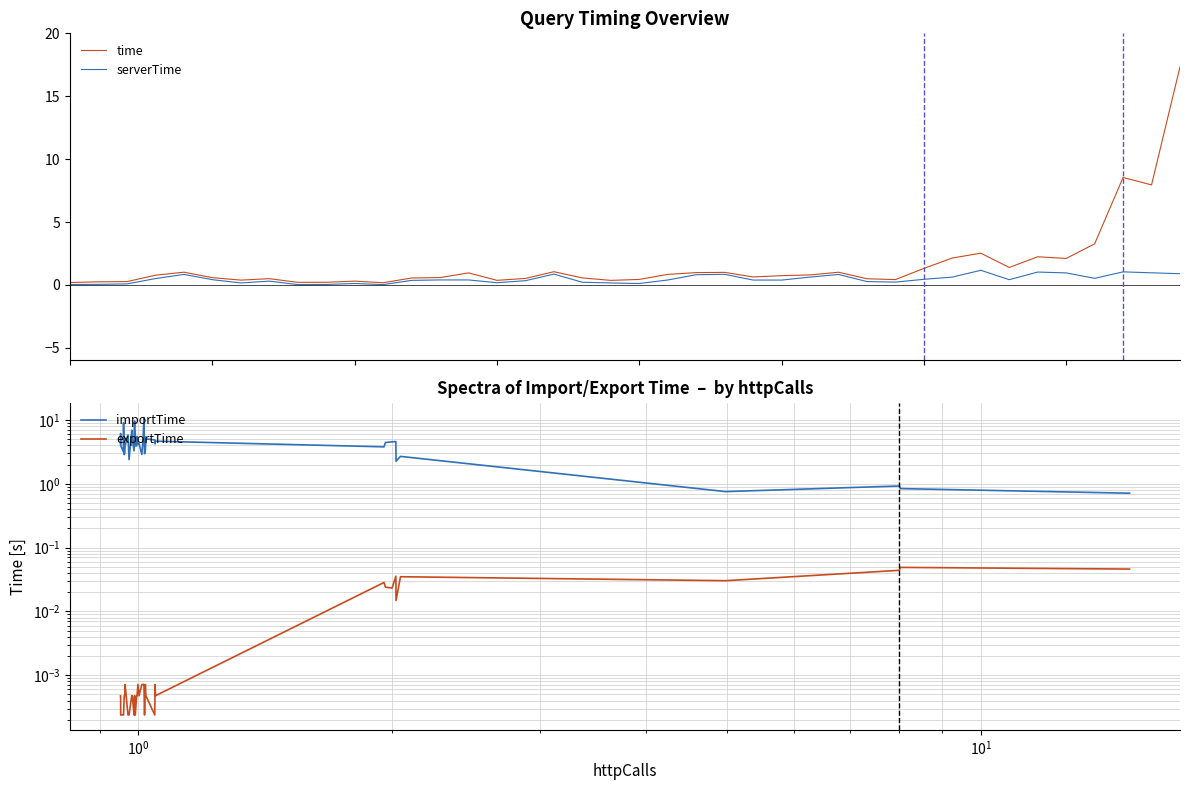

Reading left to right, list all the values displayed in this chart.

time: $\mathdefault{10^{-2}}$=0.2	$\mathdefault{10^{-1}}$=0.3	$\mathdefault{10^{0}}$=0.3	$\mathdefault{10^{1}}$=0.8	$\mathdefault{10^{2}}$=1.0	$\mathdefault{10^{3}}$=0.6	6=0.4	7=0.5	8=0.2	9=0.2	10=0.3	11=0.2	12=0.6	13=0.6	14=1.0	15=0.4	16=0.5	17=1.1	18=0.6	19=0.4	20=0.4	21=0.8	22=1.0	23=1.0	24=0.6	25=0.7	26=0.8	27=1.0	28=0.5	29=0.4	30=1.3	31=2.1	32=2.5	33=1.4	34=2.2	35=2.1	36=3.3	37=8.5	38=8.0	39=17.3
serverTime: $\mathdefault{10^{-2}}$=0.0	$\mathdefault{10^{-1}}$=0.1	$\mathdefault{10^{0}}$=0.1	$\mathdefault{10^{1}}$=0.5	$\mathdefault{10^{2}}$=0.8	$\mathdefault{10^{3}}$=0.4	6=0.2	7=0.3	8=0.0	9=0.0	10=0.1	11=0.0	12=0.4	13=0.4	14=0.4	15=0.2	16=0.3	17=0.9	18=0.2	19=0.2	20=0.1	21=0.4	22=0.8	23=0.8	24=0.4	25=0.4	26=0.6	27=0.8	28=0.3	29=0.2	30=0.5	31=0.6	32=1.2	33=0.4	34=1.0	35=1.0	36=0.5	37=1.0	38=1.0	39=0.9
importTime: $\mathdefault{10^{-2}}$=4.3	$\mathdefault{10^{-1}}$=6.1	$\mathdefault{10^{0}}$=4.0	$\mathdefault{10^{1}}$=3.2	$\mathdefault{10^{2}}$=9.0	$\mathdefault{10^{3}}$=2.9	6=3.0	7=3.9	8=5.8	9=2.4	10=6.9	11=4.7	12=3.3	13=9.6	14=3.9	15=6.6	16=4.2	17=3.9	18=5.5	19=4.2	20=4.3	21=2.9	22=5.0	23=10.9	24=3.0	25=3.3	26=5.0	27=4.9	28=4.2	29=4.6	30=3.8	31=4.4	32=4.5	33=4.6	34=2.3	35=2.7	36=0.8	37=0.9	38=0.8	39=0.7
exportTime: $\mathdefault{10^{-2}}$=0.0	$\mathdefault{10^{-1}}$=0.0	$\mathdefault{10^{0}}$=0.0	$\mathdefault{10^{1}}$=0.0	$\mathdefault{10^{2}}$=0.0	$\mathdefault{10^{3}}$=0.0	6=0.0	7=0.0	8=0.0	9=0.0	10=0.0	11=0.0	12=0.0	13=0.0	14=0.0	15=0.0	16=0.0	17=0.0	18=0.0	19=0.0	20=0.0	21=0.0	22=0.0	23=0.0	24=0.0	25=0.0	26=0.0	27=0.0	28=0.0	29=0.0	30=0.0	31=0.0	32=0.0	33=0.0	34=0.0	35=0.0	36=0.0	37=0.0	38=0.0	39=0.0